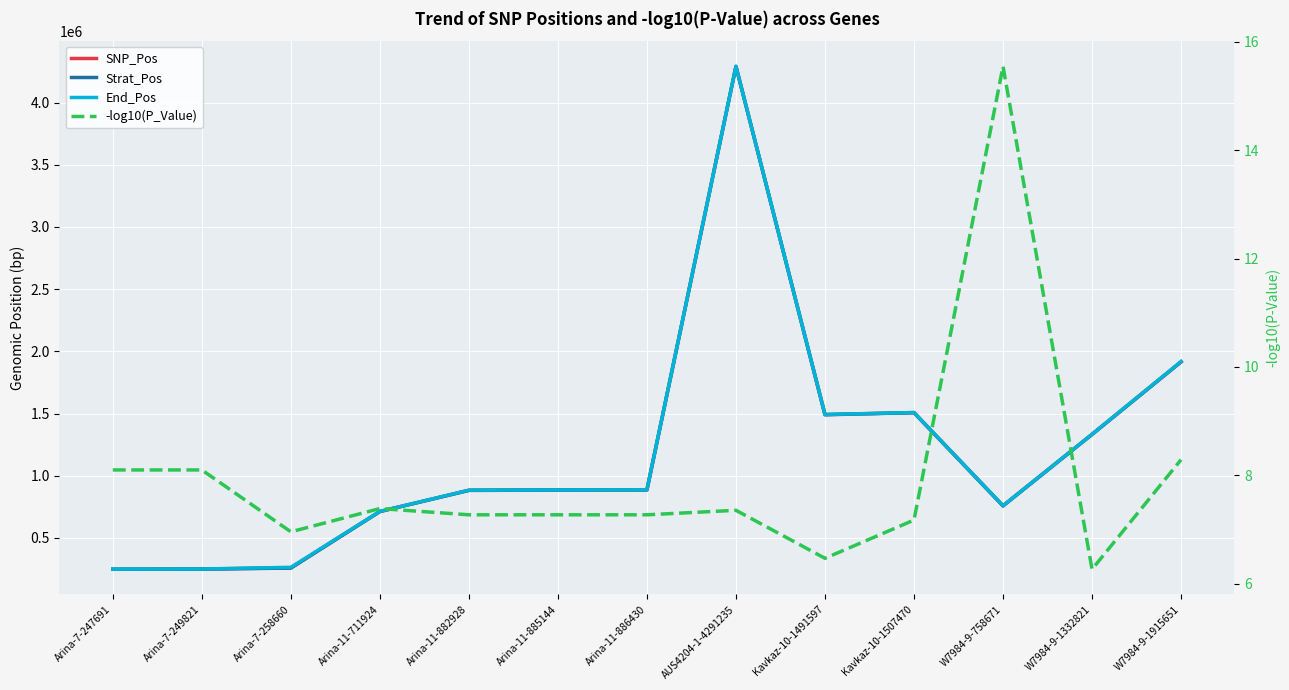

What are all the series names shown in the legend?

SNP_Pos, Strat_Pos, End_Pos, -log10(P_Value)